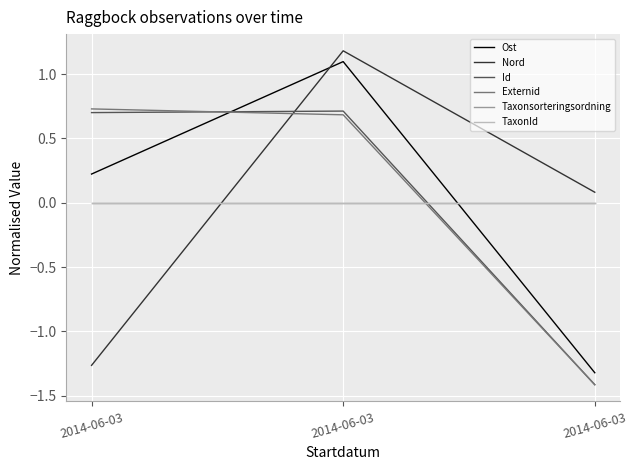

Rank the categories by Ost value from highest to lowest.

2014-06-03, 2014-06-03, 2014-06-03